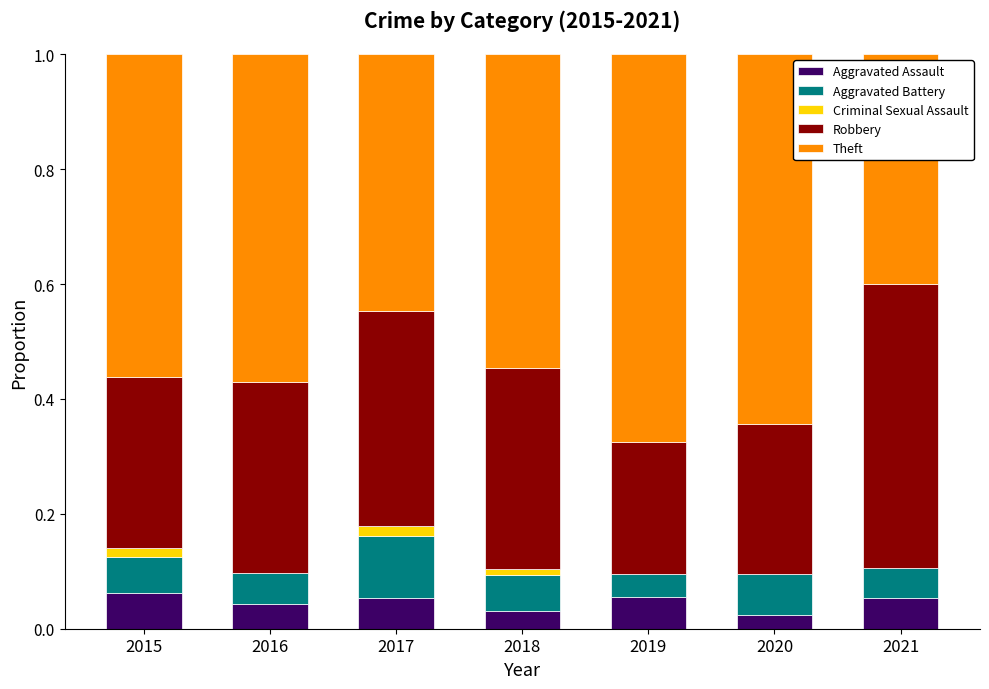

What is the sum of all Aggravated Battery values?

0.4